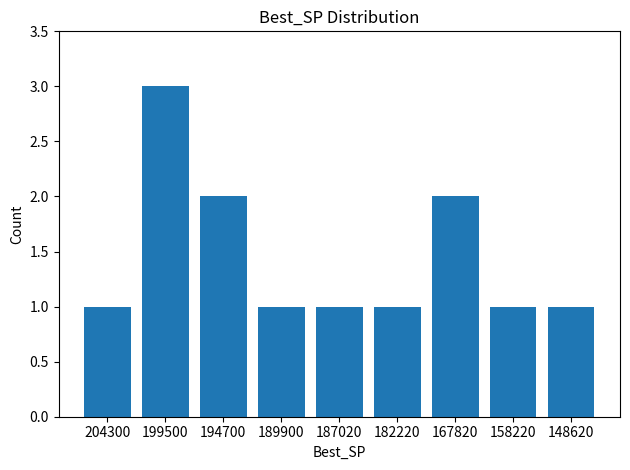

How many data points does each series have?

9